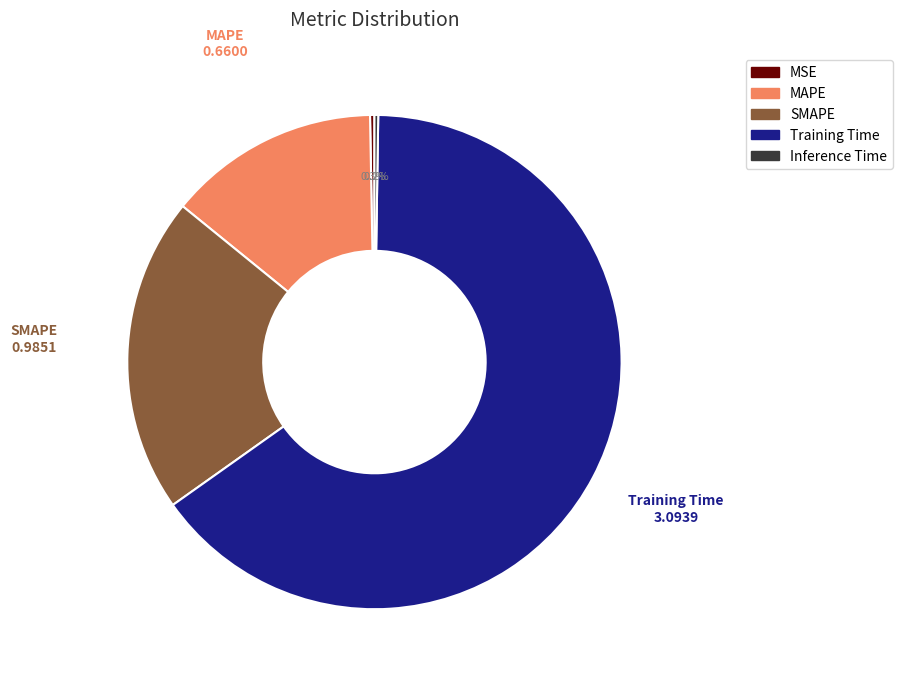

Does any single category account for the majority?

Yes